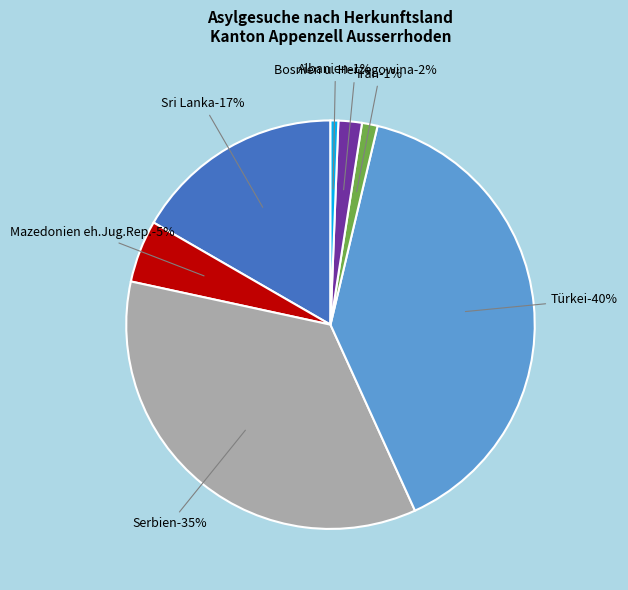

What is the smallest slice in the pie chart?

Irak